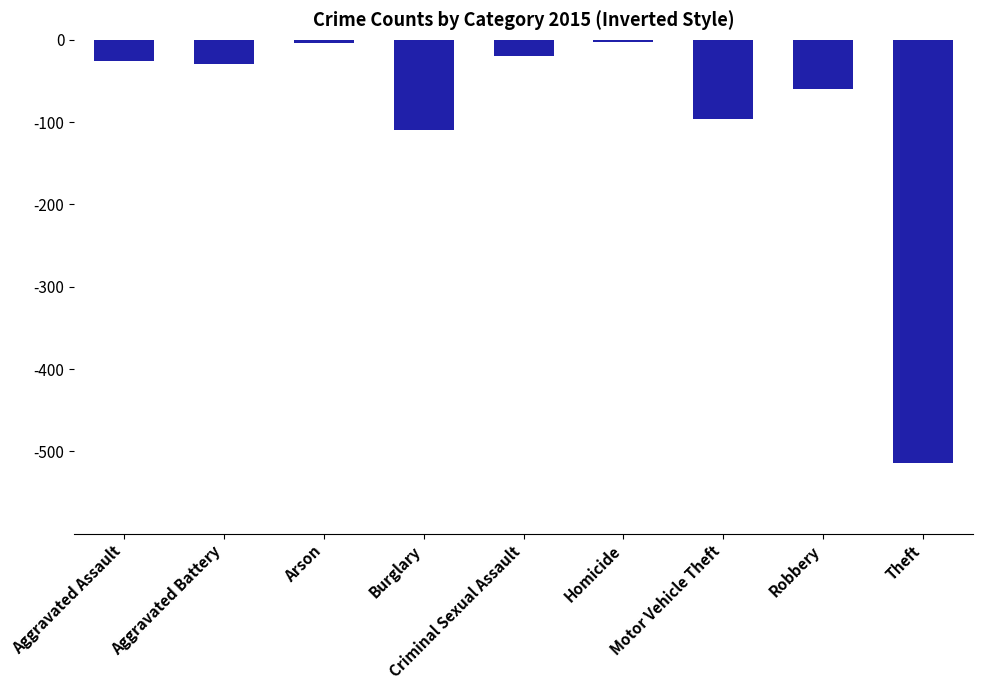

Which has a higher value, Motor Vehicle Theft or Burglary?

Motor Vehicle Theft